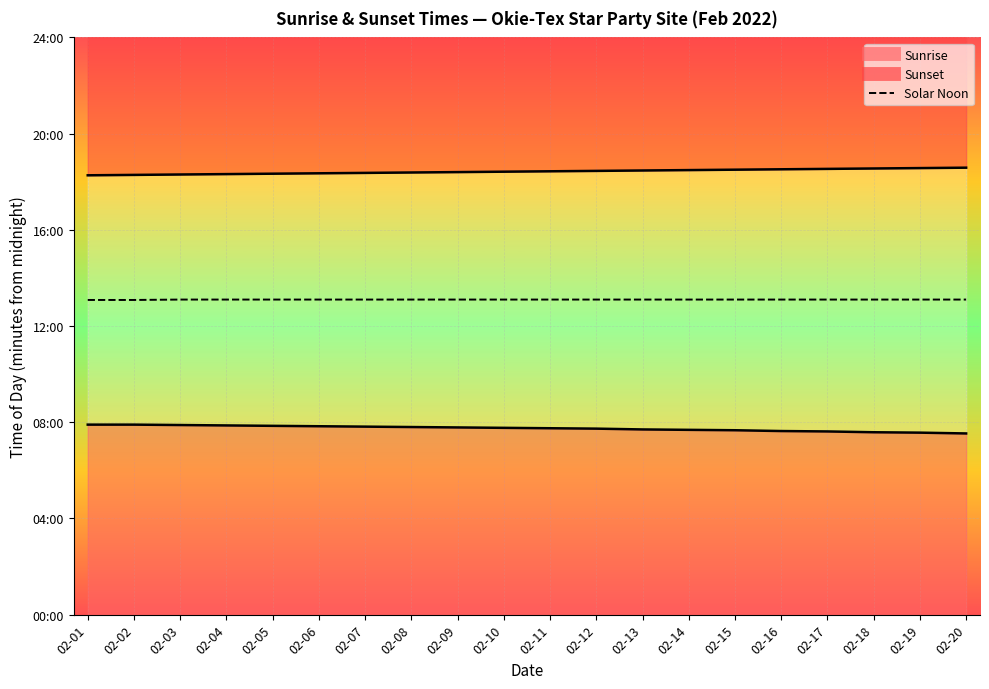

Reading left to right, transcribe all the data shown in this chart.

785	785	786	786	786	786	786	786	786	786	786	786	786	786	786	786	786	786	786	786